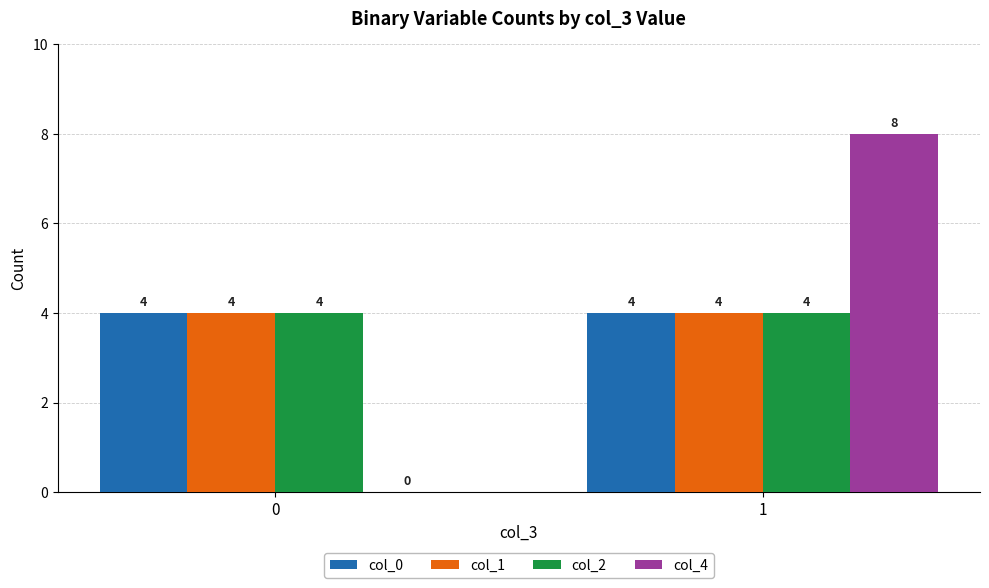

What are all the series names shown in the legend?

col_0, col_1, col_2, col_4